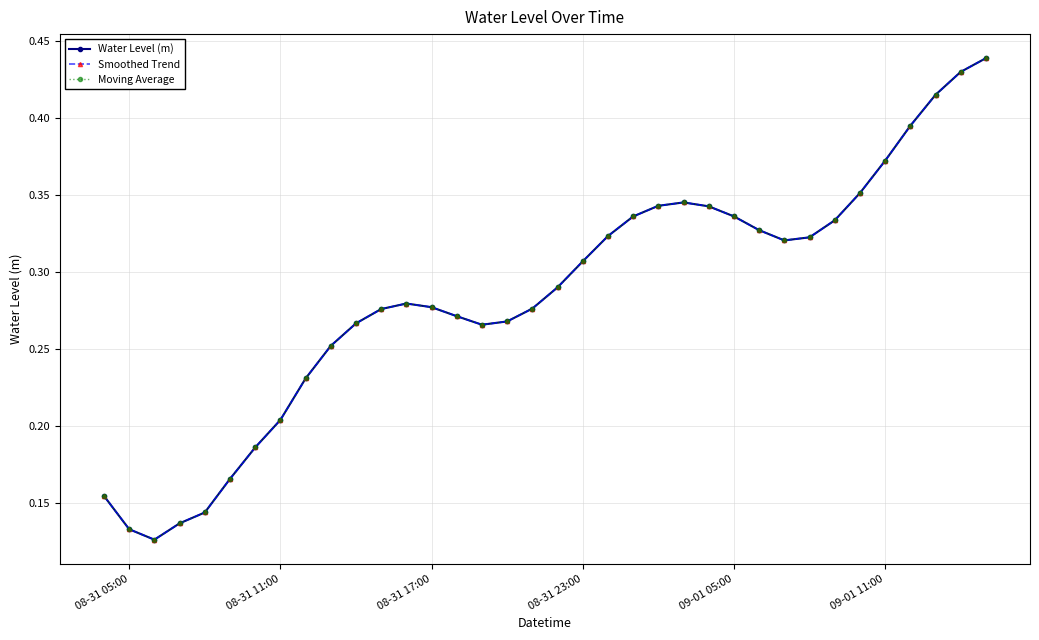

What is the value of the Smoothed Trend point at the 28th from the left?

0.3